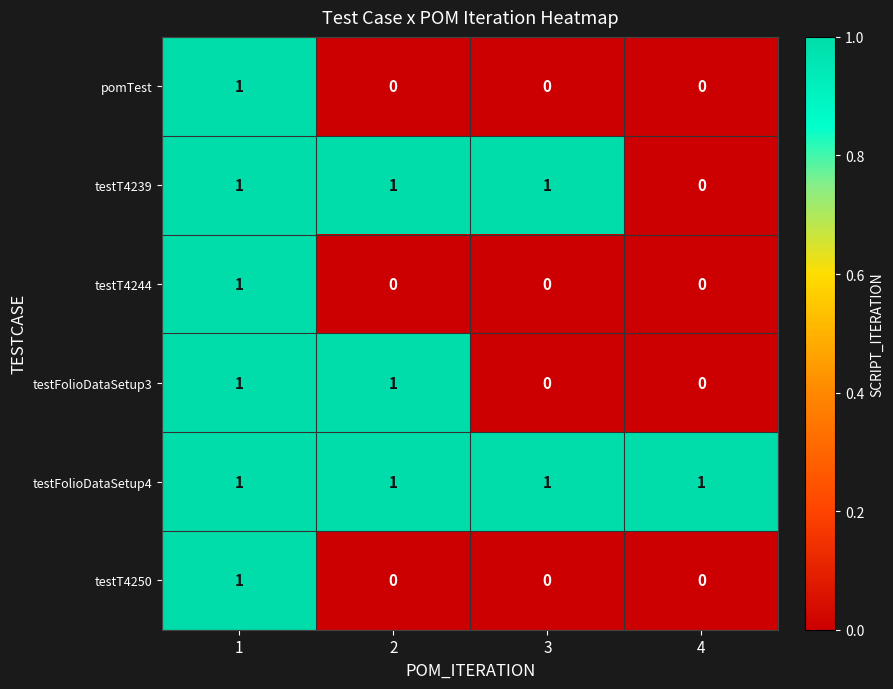

How many series are shown in this chart?

6